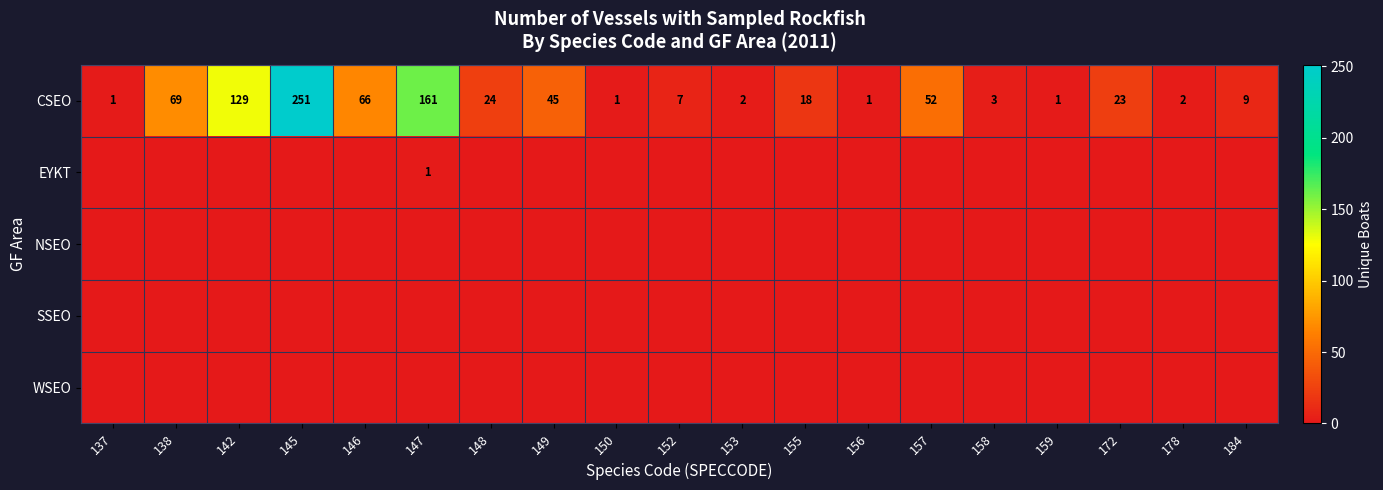

At which category does the chart reach its minimum across all series?

137